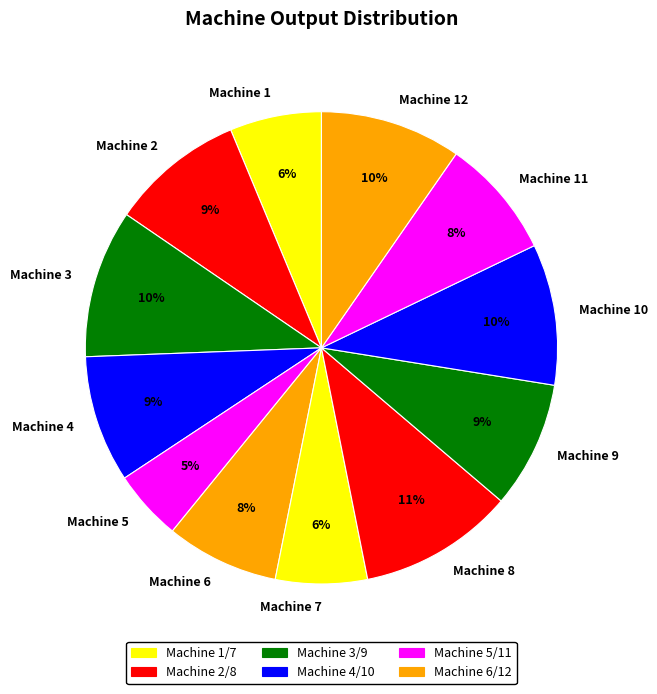

Do Machine 12 and Machine 1 together represent more than half of the pie?

No